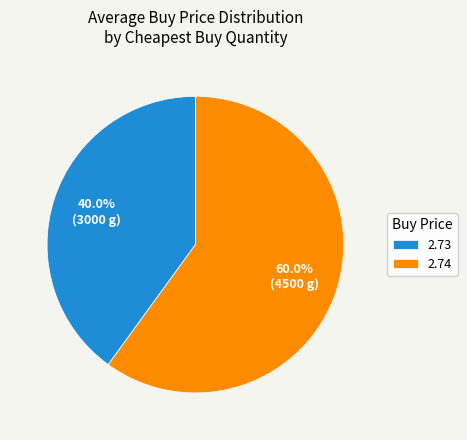

Which slice is the largest?

2.74